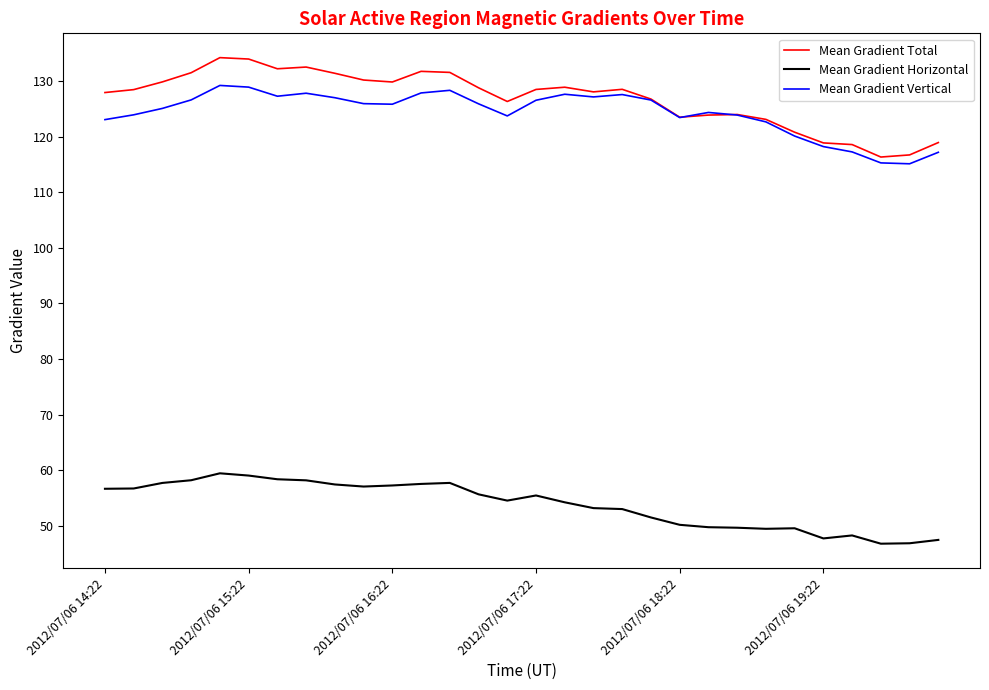

Rank the series by their maximum value, from lowest to highest.

Mean Gradient Horizontal, Mean Gradient Vertical, Mean Gradient Total